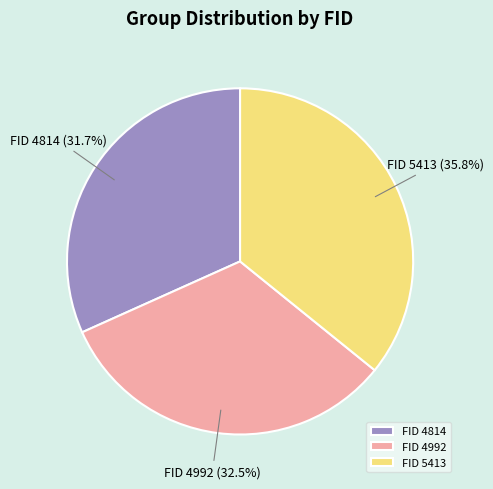

What is the ratio of the value at FID 4814 to the value at FID 4992?

1.0